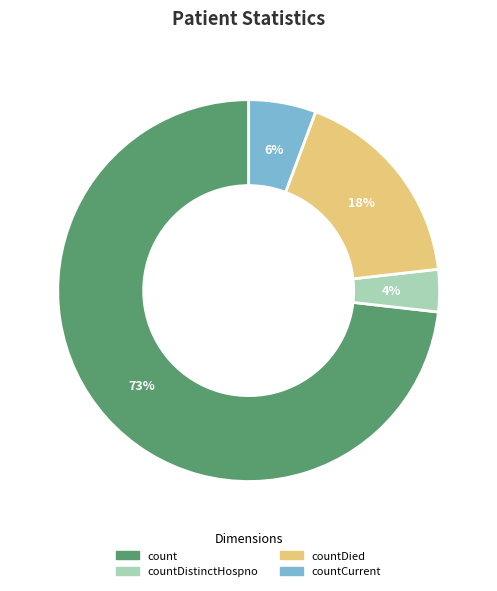

Rank the categories by value from highest to lowest.

count, countDied, countCurrent, countDistinctHospno